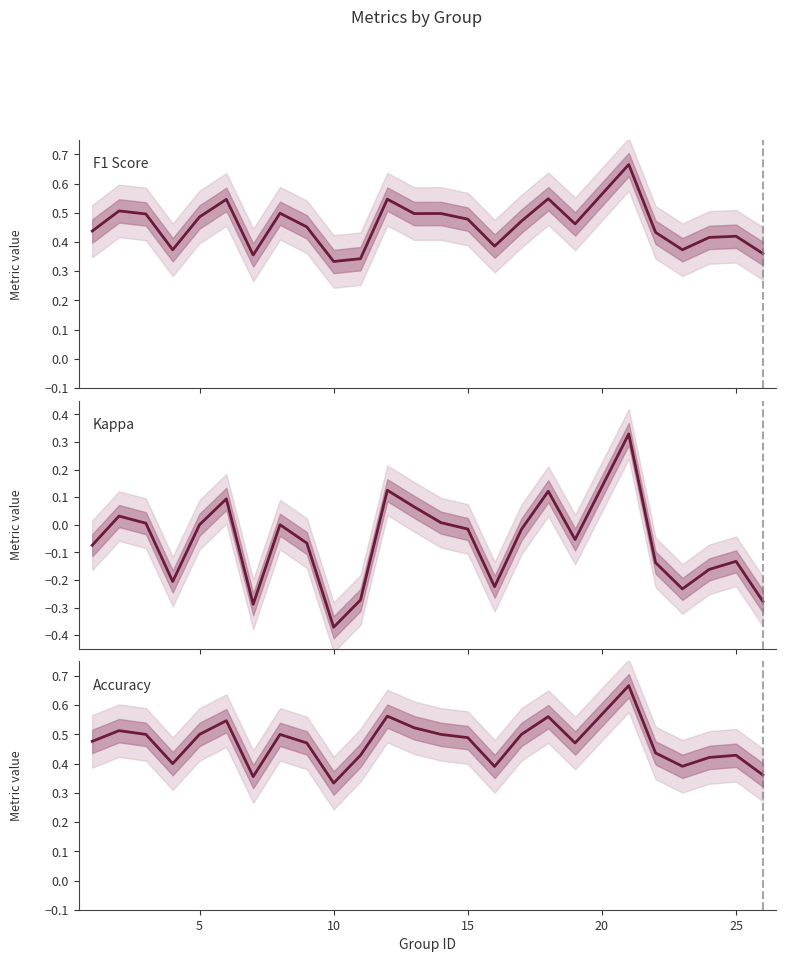

Which series has the largest range (max minus min)?

kappa